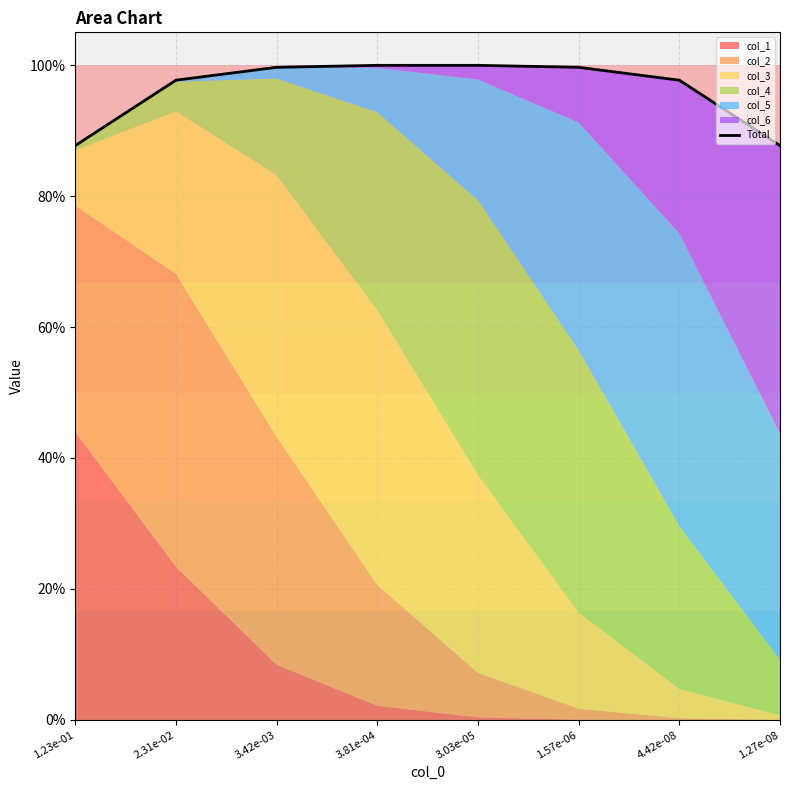

Between 3.03e-05 and 1.57e-06, which is larger?

3.03e-05